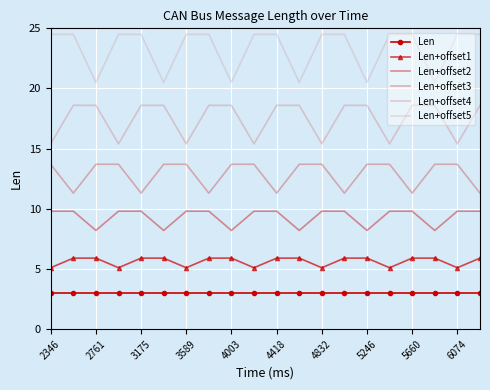

What is the difference between the maximum and minimum values in the Len+offset1 series?

0.8